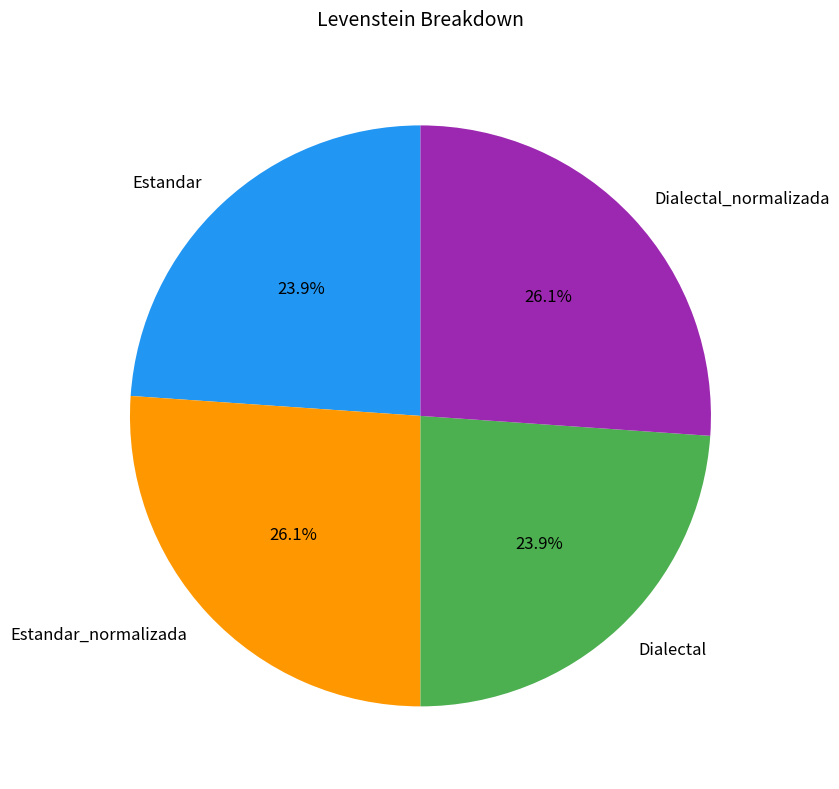

Count the number of slices in the pie.

4